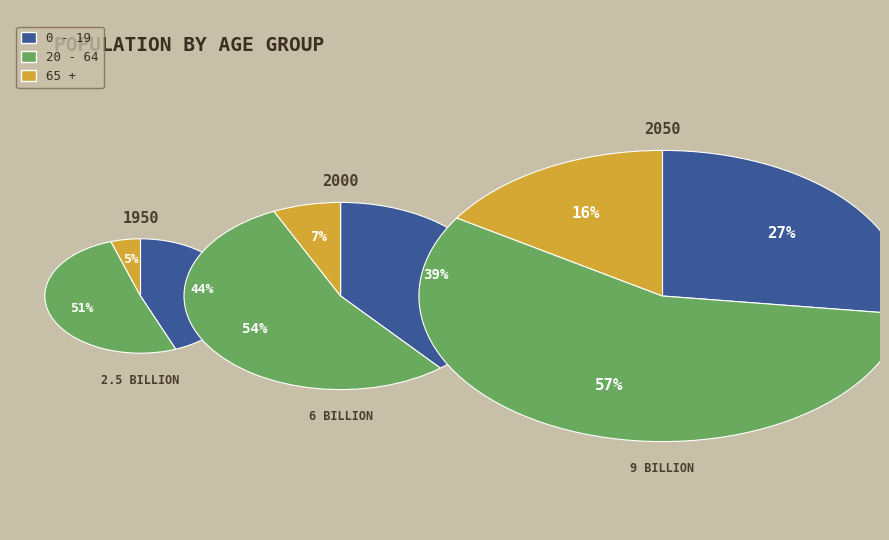

Count the number of slices in the pie.

3